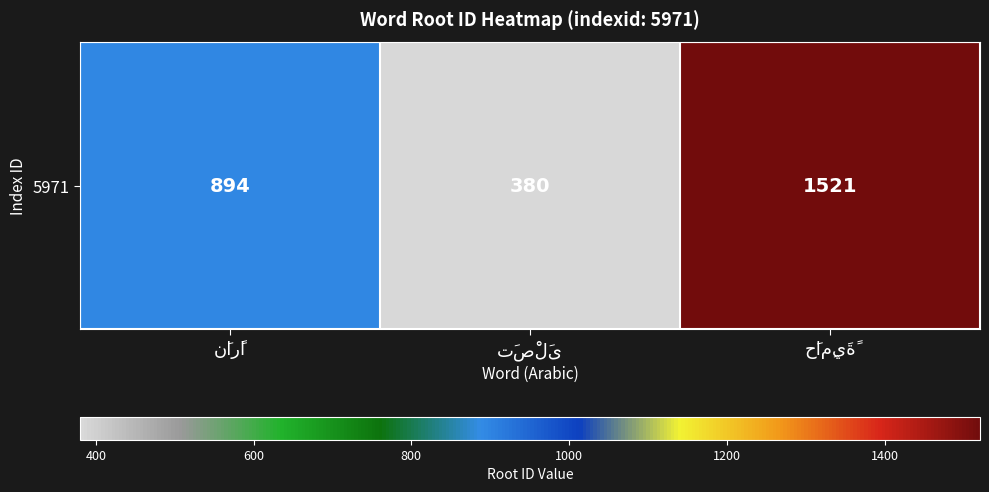

What is the difference between the maximum and second lowest values?

627